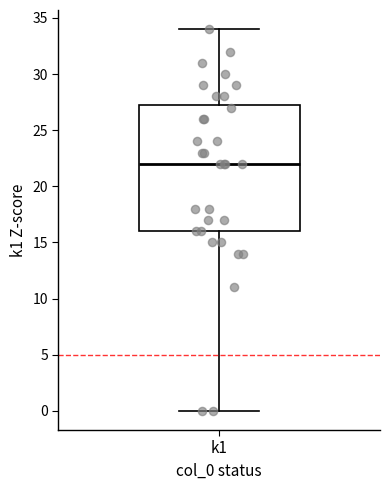

Where does the upper whisker of the box for k1 end on the y-axis? The values are not printed on the chart, so give them approximately, as read against the axis.

34.0